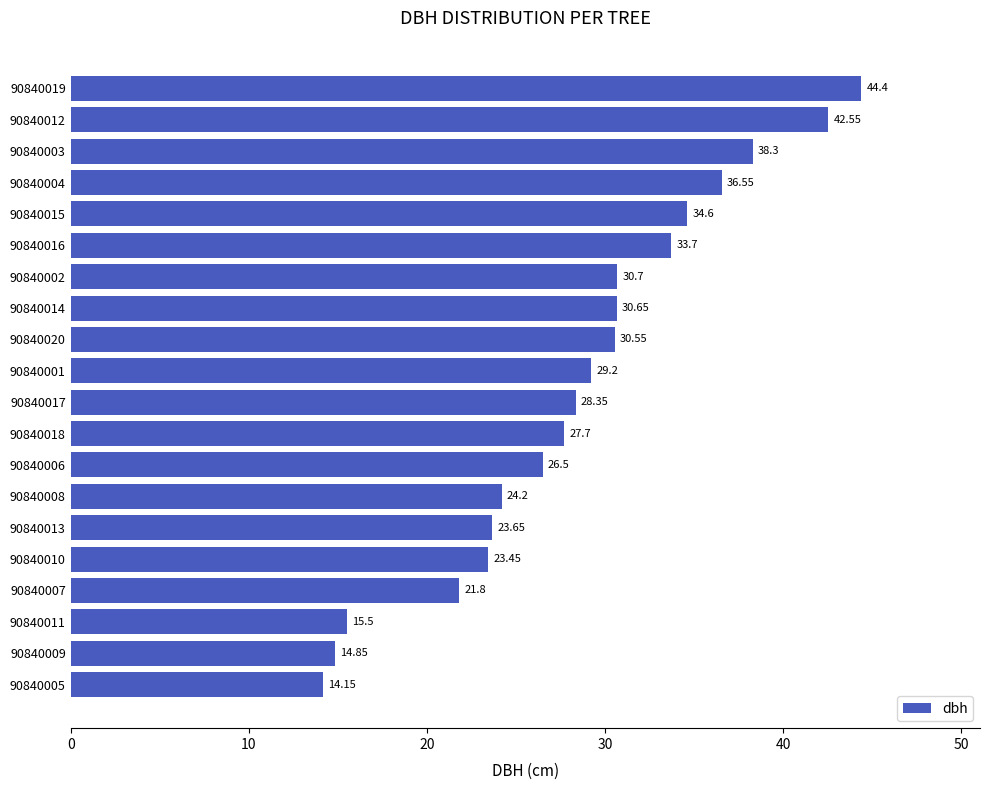

List the labels in order of value, largest first.

90840019, 90840012, 90840003, 90840004, 90840015, 90840016, 90840002, 90840014, 90840020, 90840001, 90840017, 90840018, 90840006, 90840008, 90840013, 90840010, 90840007, 90840011, 90840009, 90840005